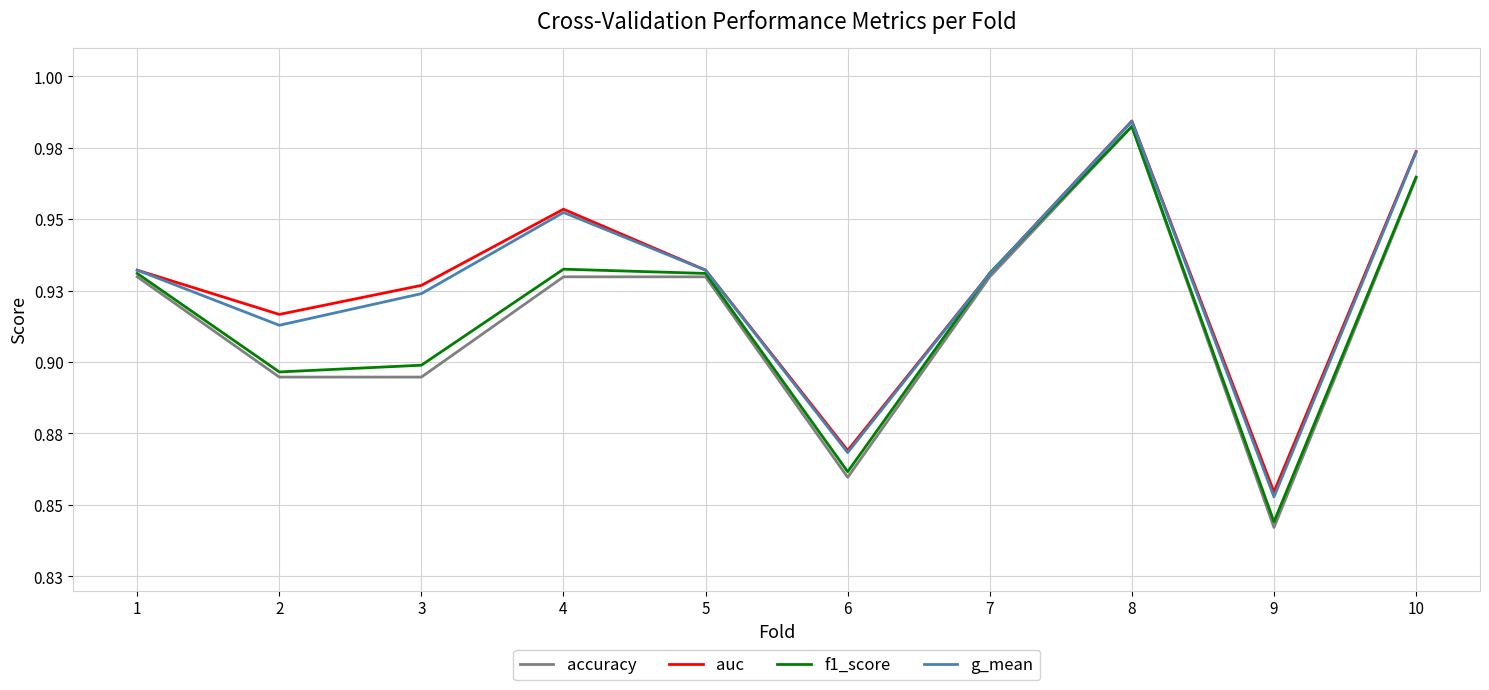

Does the chart display data point markers on the line(s)?

No